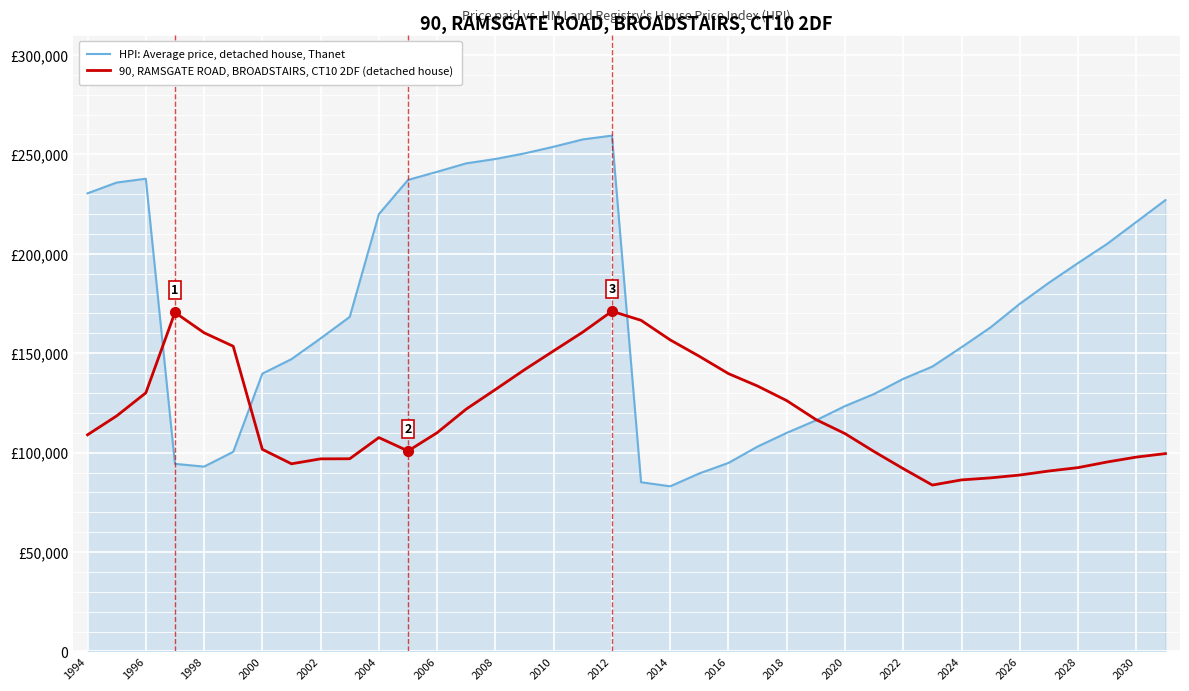

True or false: HPI: Average price, detached house, Thanet has more than 0 points higher than both neighbors.

True